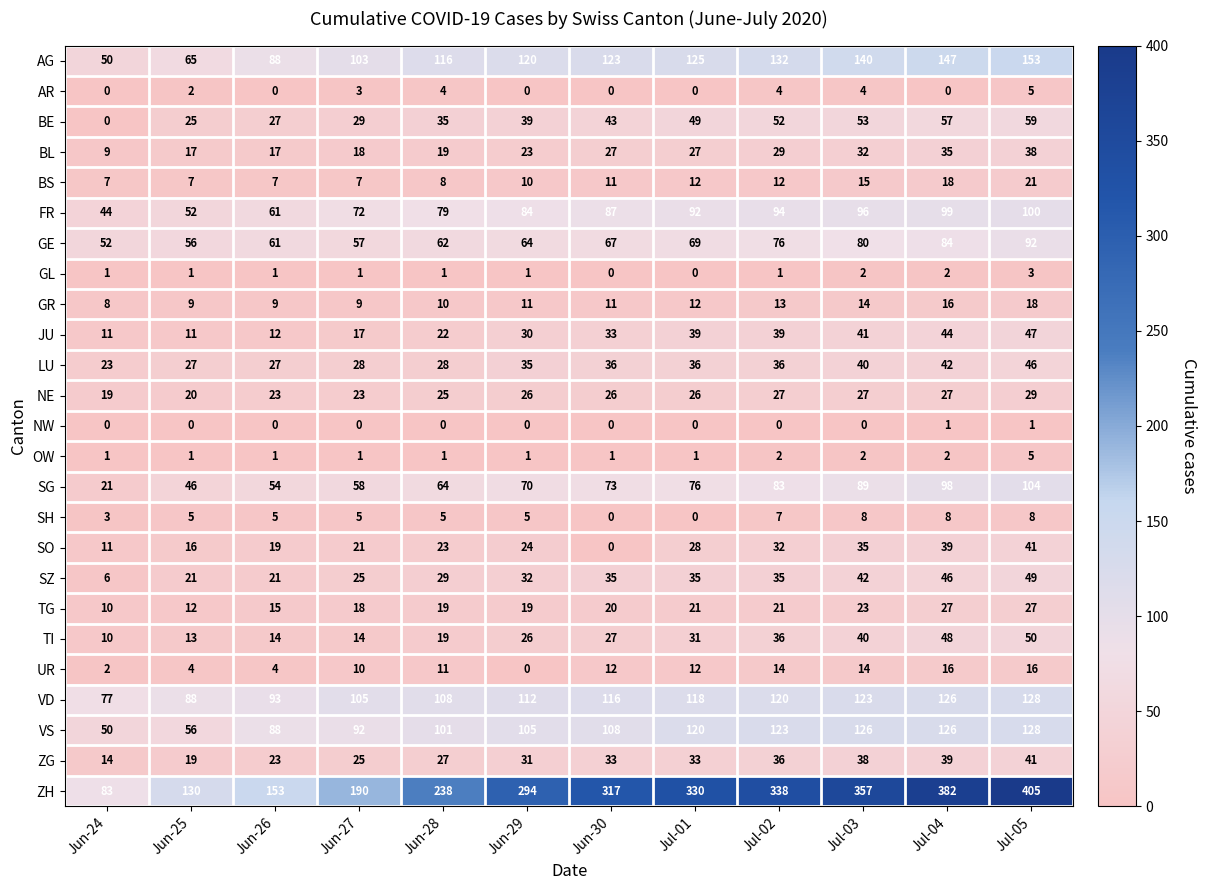

What is the approximate value of NE at Jul-03, to the nearest 10?

30